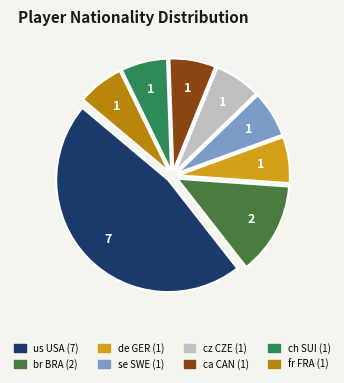

Count the number of slices in the pie.

8